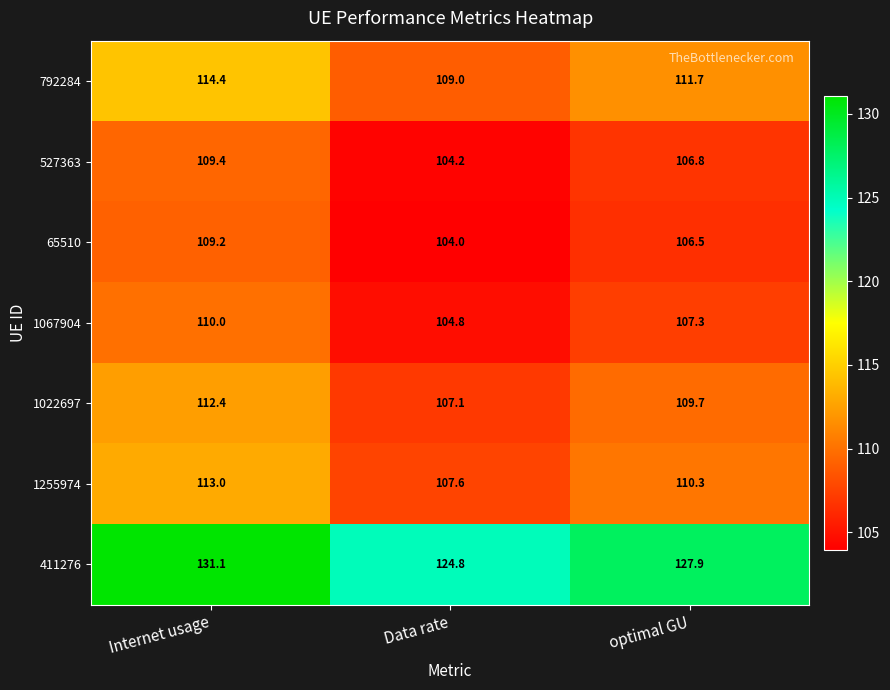

Reading right to left, list all the values displayed in this chart.

792284: optimal GU=111.7	Data rate=109.0	Internet usage=114.4
527363: optimal GU=106.8	Data rate=104.2	Internet usage=109.4
65510: optimal GU=106.5	Data rate=104.0	Internet usage=109.2
1067904: optimal GU=107.3	Data rate=104.8	Internet usage=110.0
1022697: optimal GU=109.7	Data rate=107.1	Internet usage=112.4
1255974: optimal GU=110.3	Data rate=107.6	Internet usage=113.0
411276: optimal GU=127.9	Data rate=124.8	Internet usage=131.1